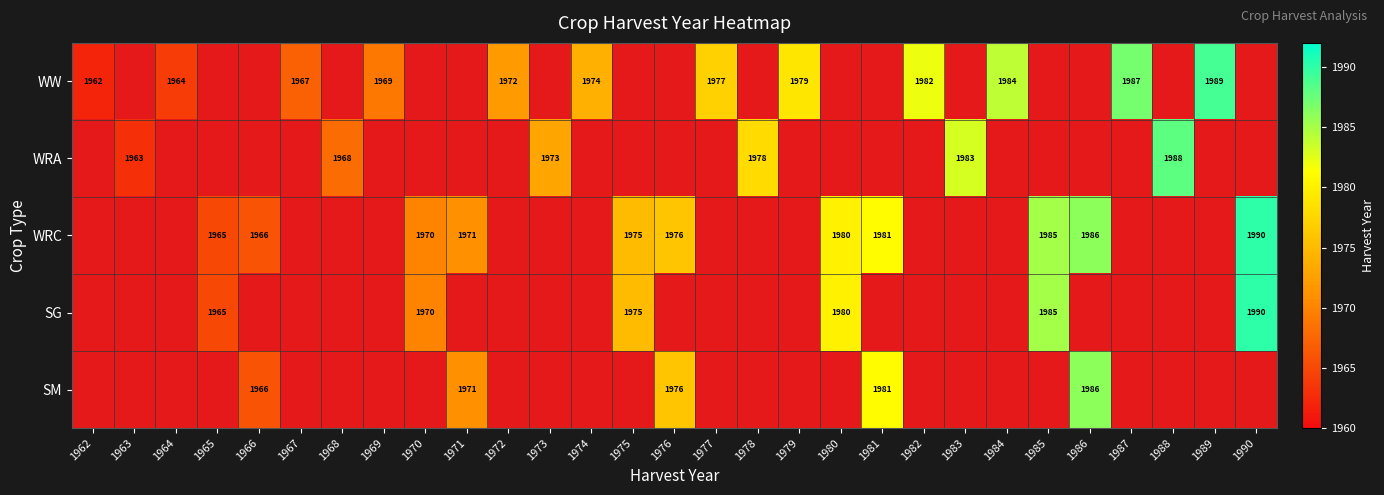

The WRC series shows 1985 at 1985. True or false?

True